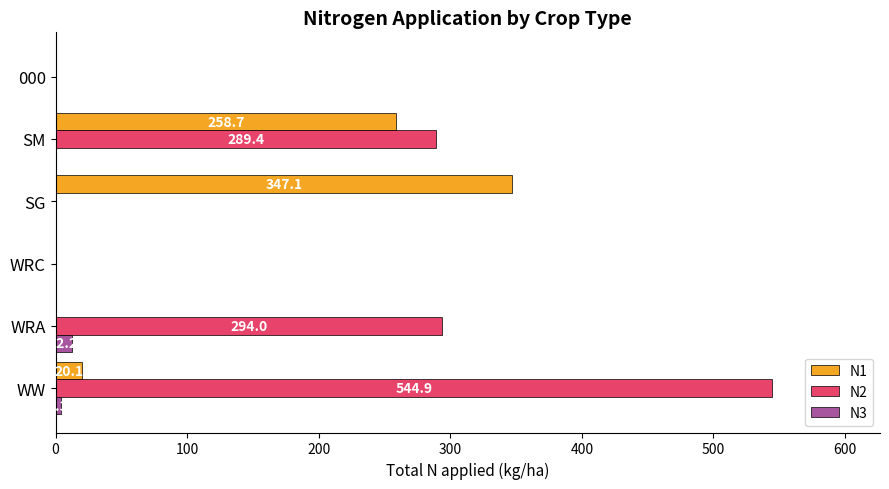

What is the maximum value for N2?

544.9